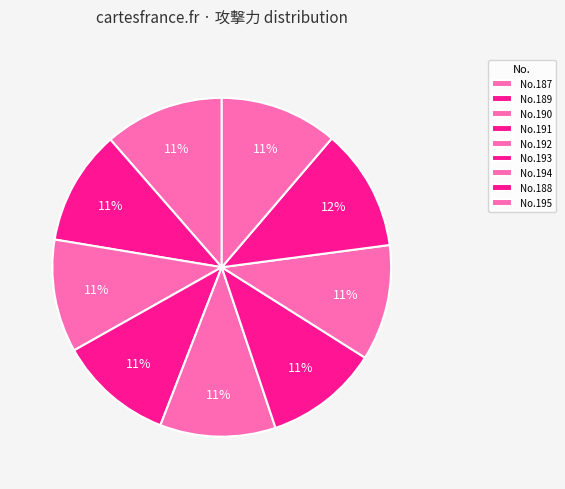

How many slices are in this pie chart?

9